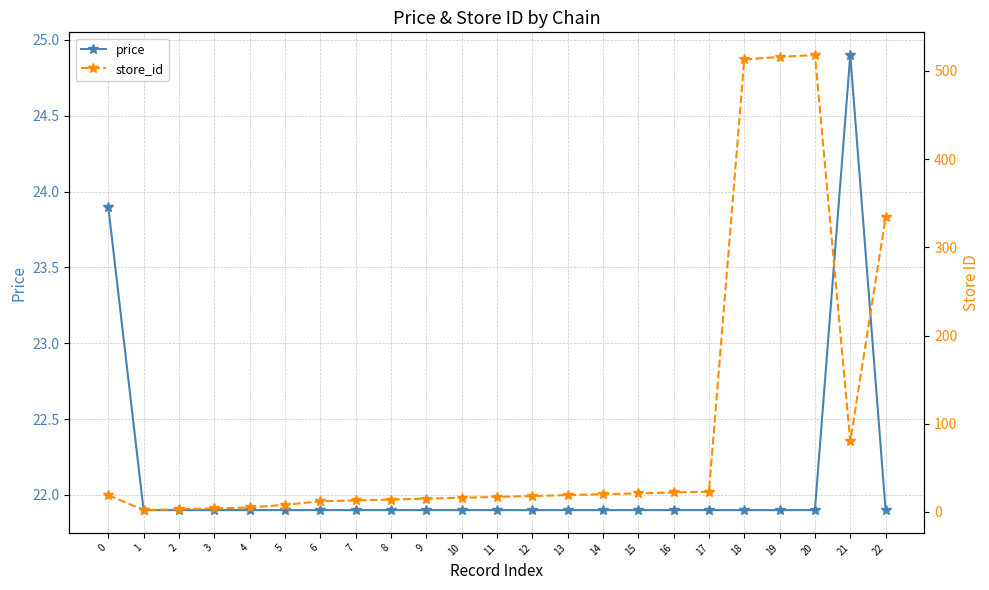

Which has a higher value, 22 or 16?

22